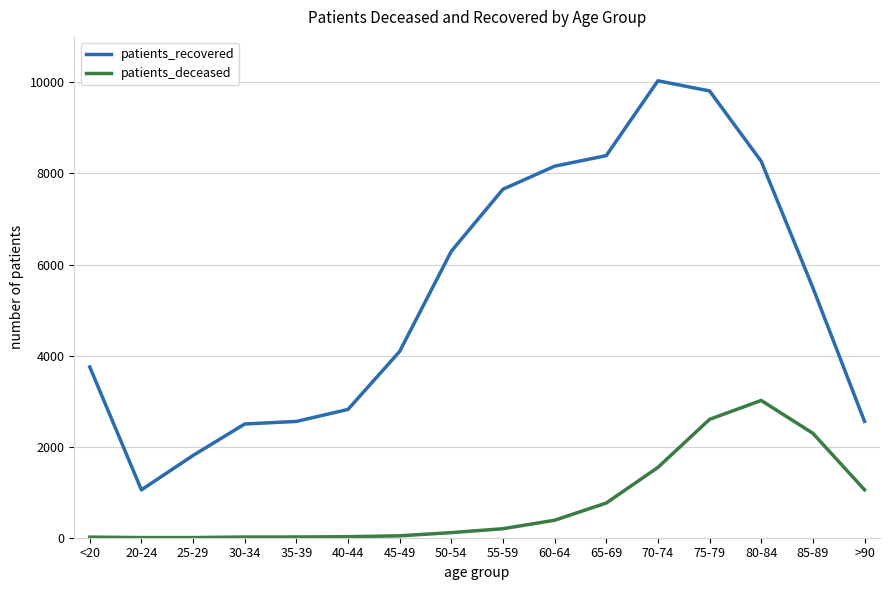

List the series in order of their peak value, lowest first.

patients_deceased, patients_recovered